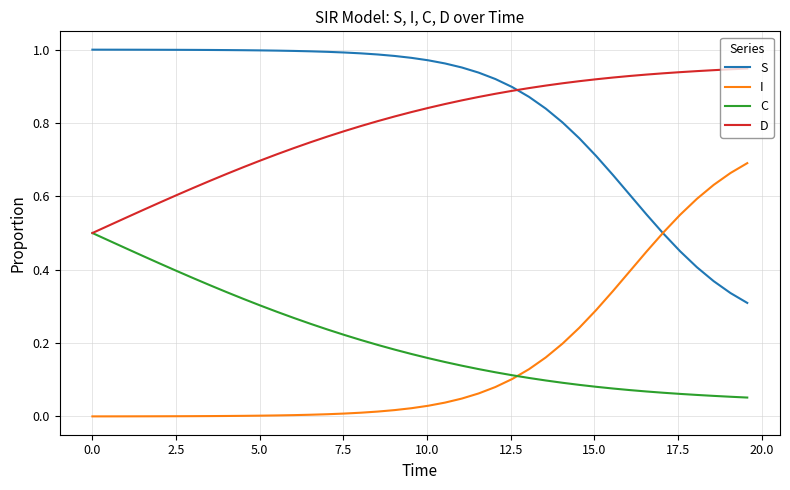

True or false: I and D cross at least once.

False